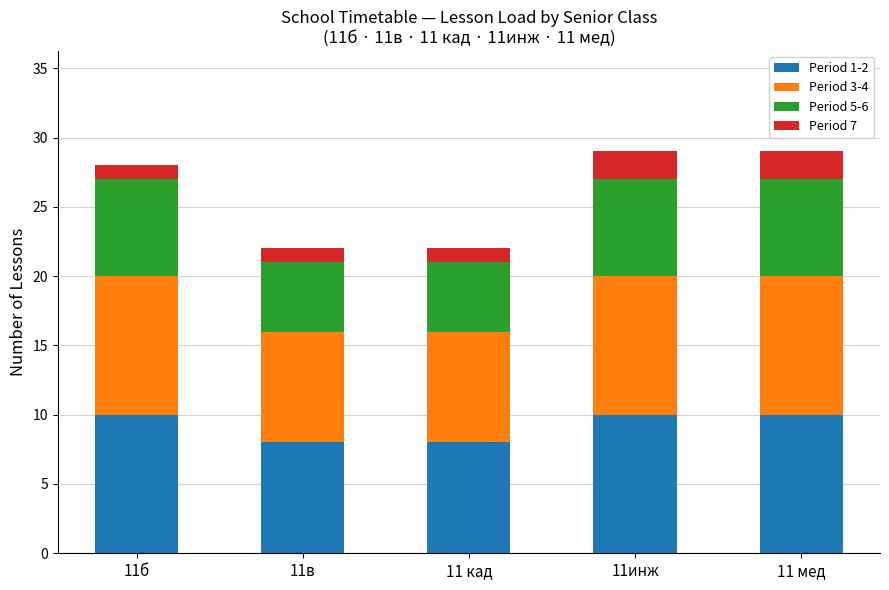

What is the total value across all series at 11б?

28